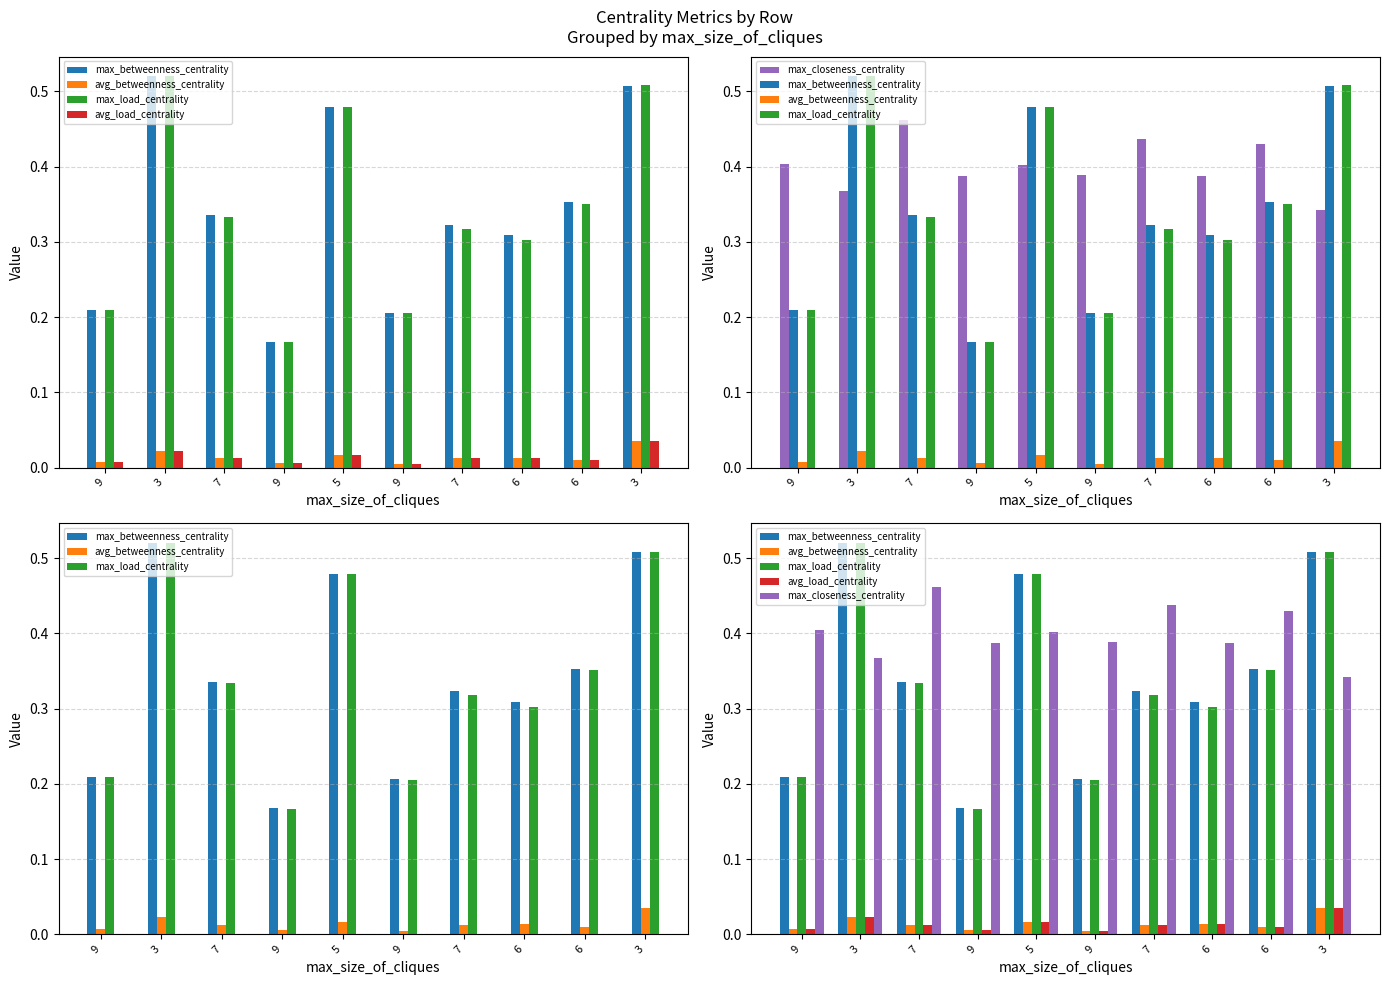

What is the total value across all series at 5?

1.4